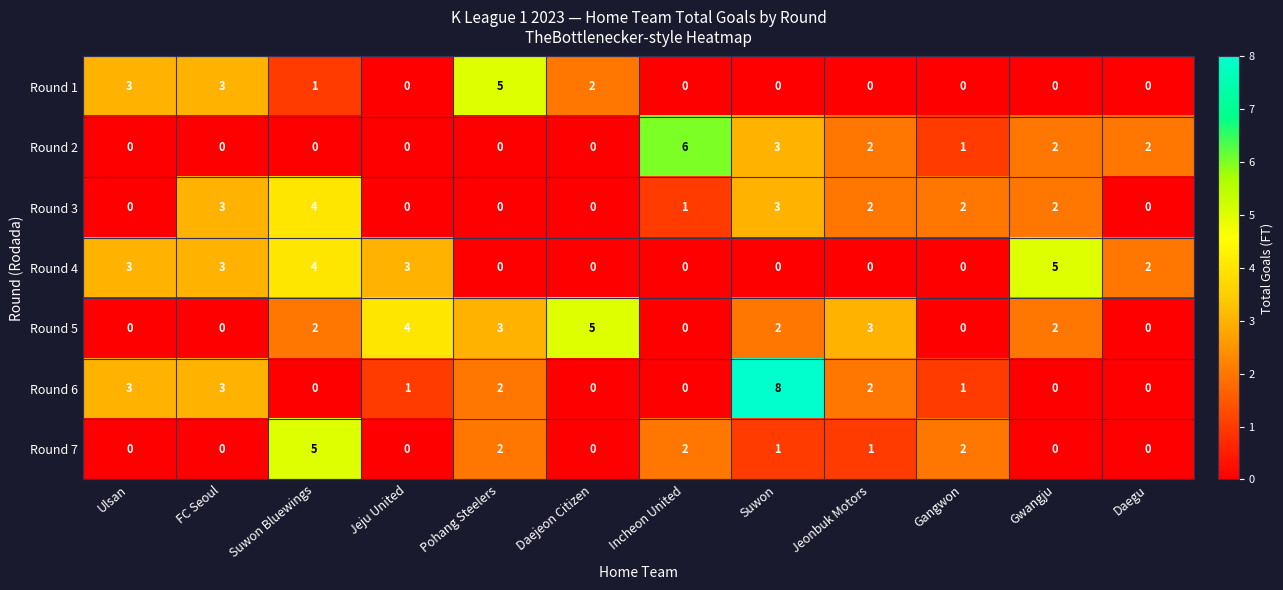

What is the greatest value displayed?

8